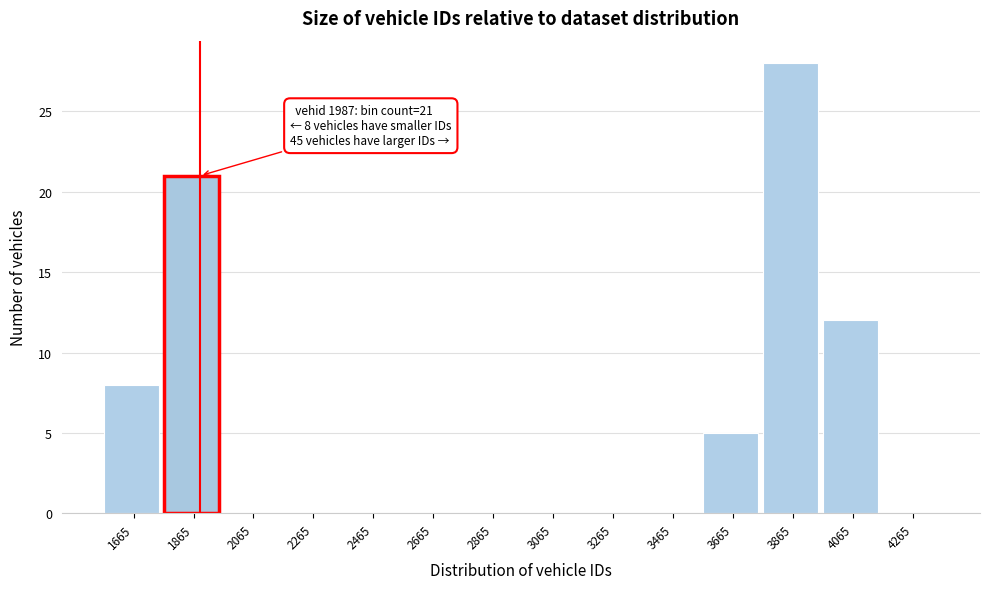

Reading left to right, list all the values displayed in this chart.

1665=8	1865=21	2065=0	2265=0	2465=0	2665=0	2865=0	3065=0	3265=0	3465=0	3665=5	3865=28	4065=12	4265=0